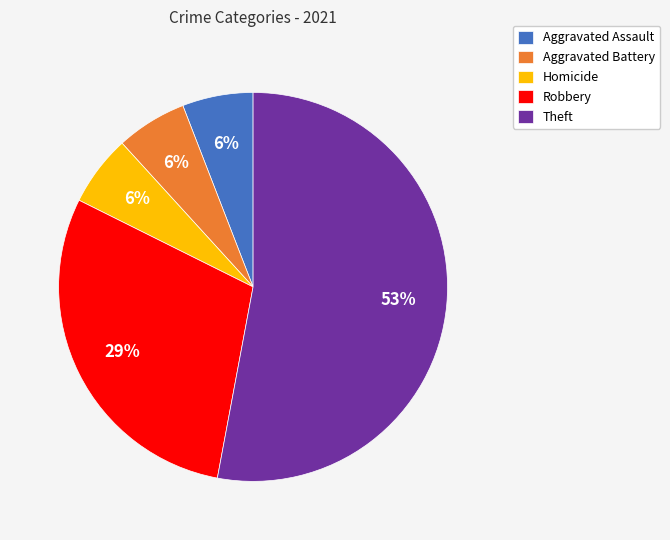

Is there any slice that represents more than half of the pie?

Yes